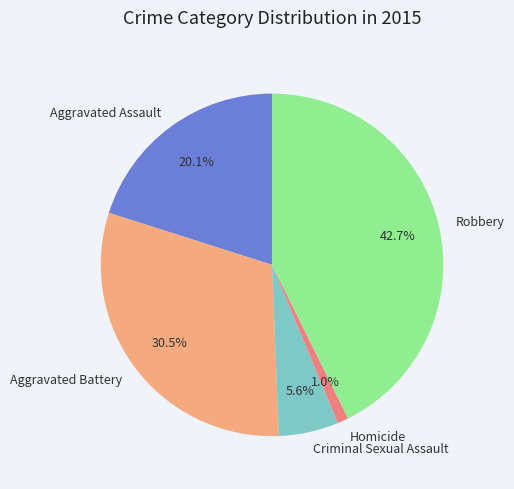

To the nearest percent, what percentage of the pie is Robbery?

43%